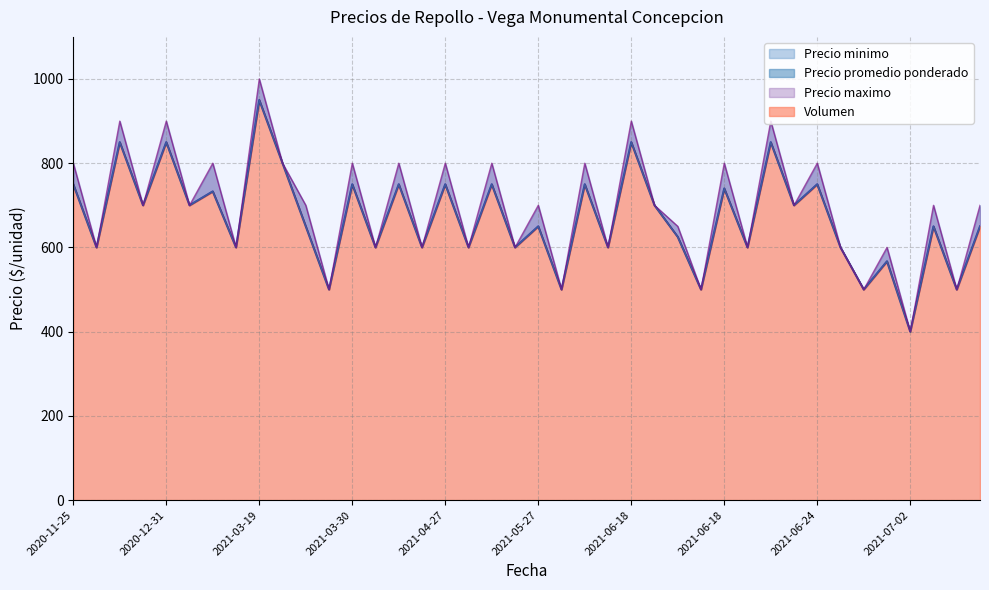

The Precio maximo series shows 198 at 2021-05-27. True or false?

False